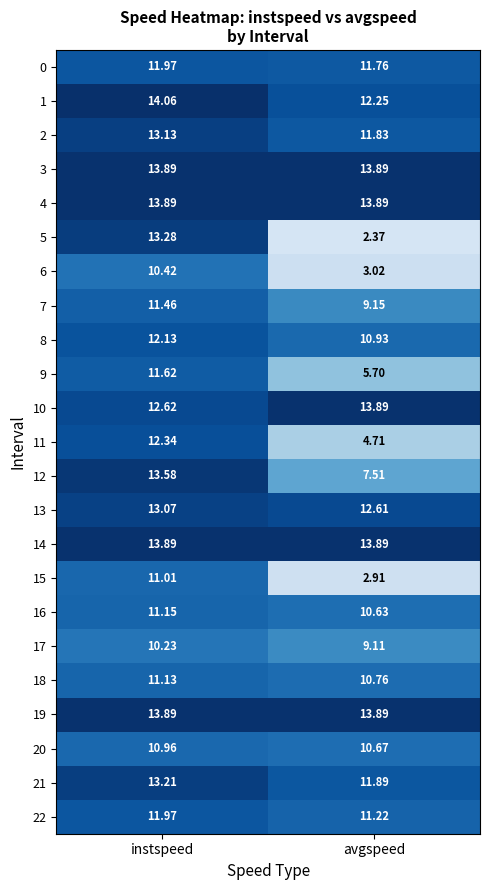

Which label corresponds to the largest value in the chart?

instspeed